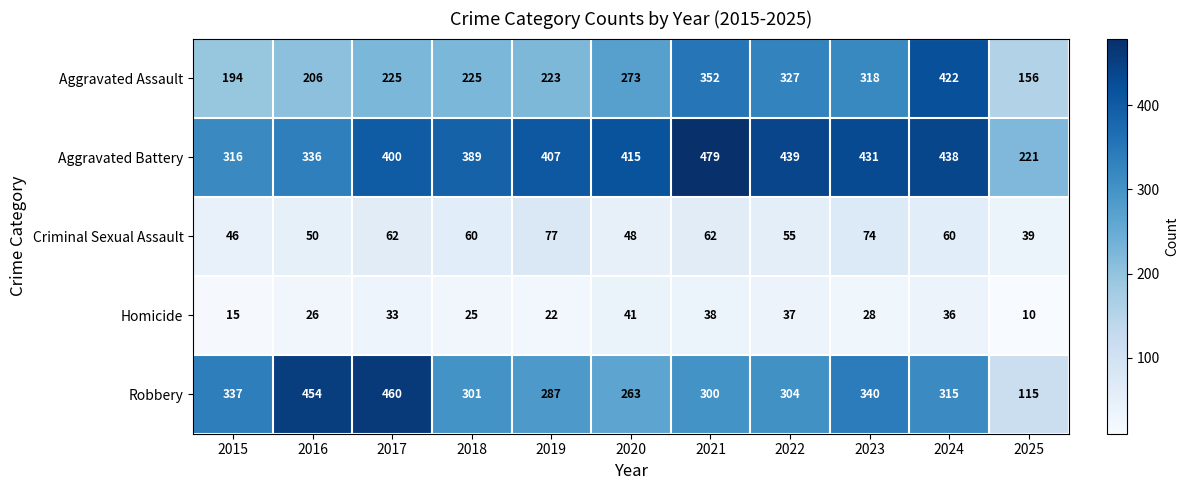

Is it true that Aggravated Assault equals 422 at 2024?

True